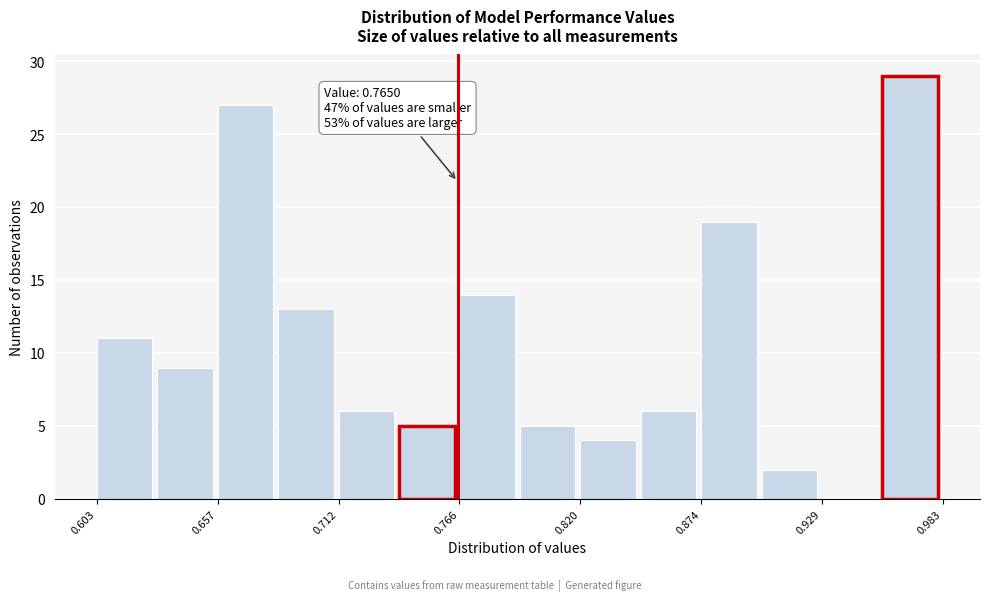

Read against the x-axis, roughly where is the centre of the tallest bar?

0.97